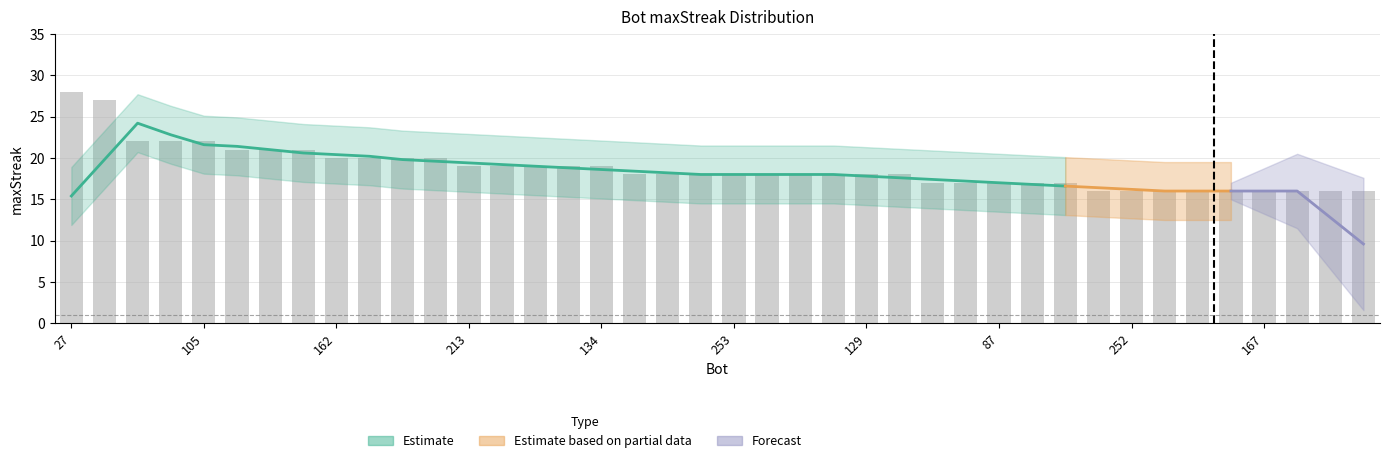

What is the change in value from 56 to 227?

-1